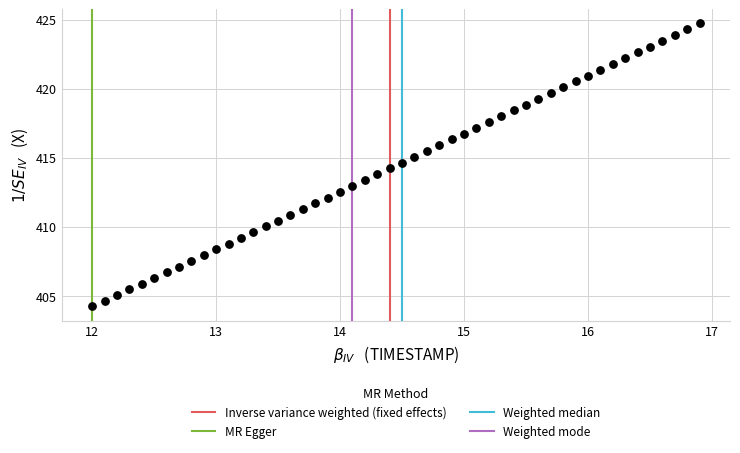

What is the range of Y values (max minus min)?

20.5